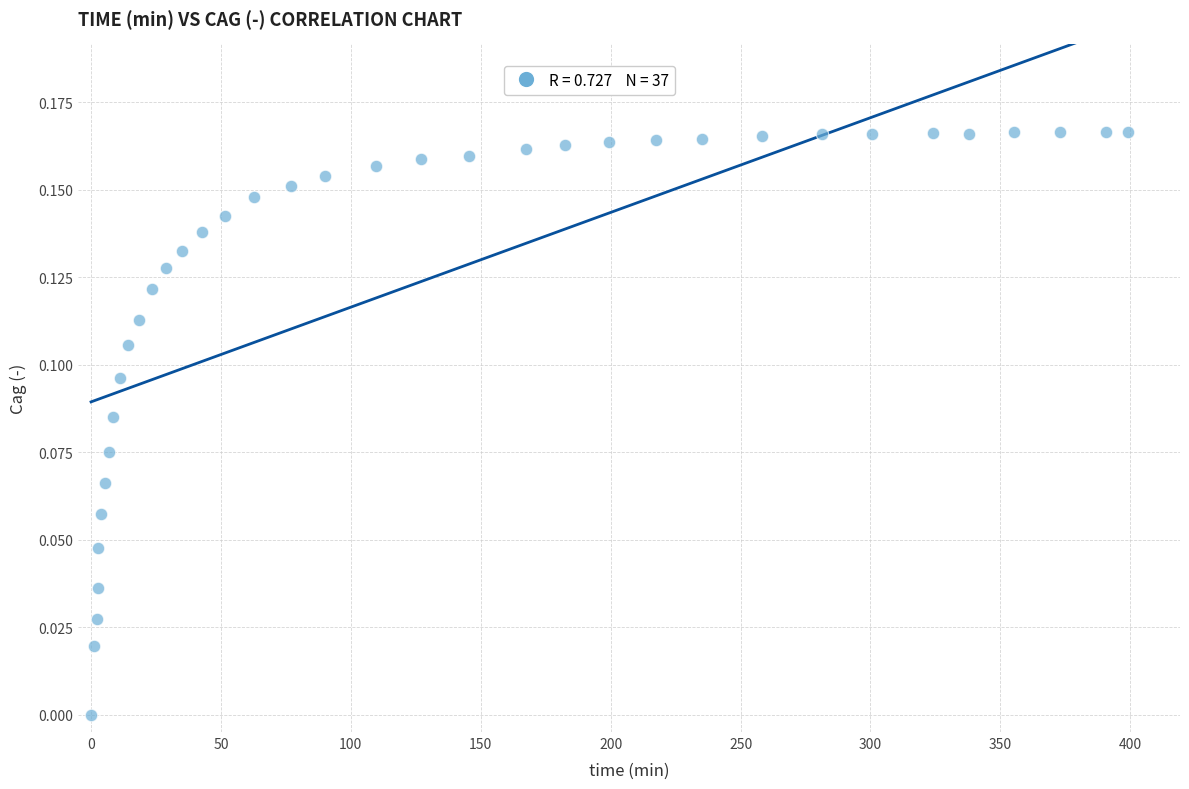

What is the range of X values (max minus min)?

399.2